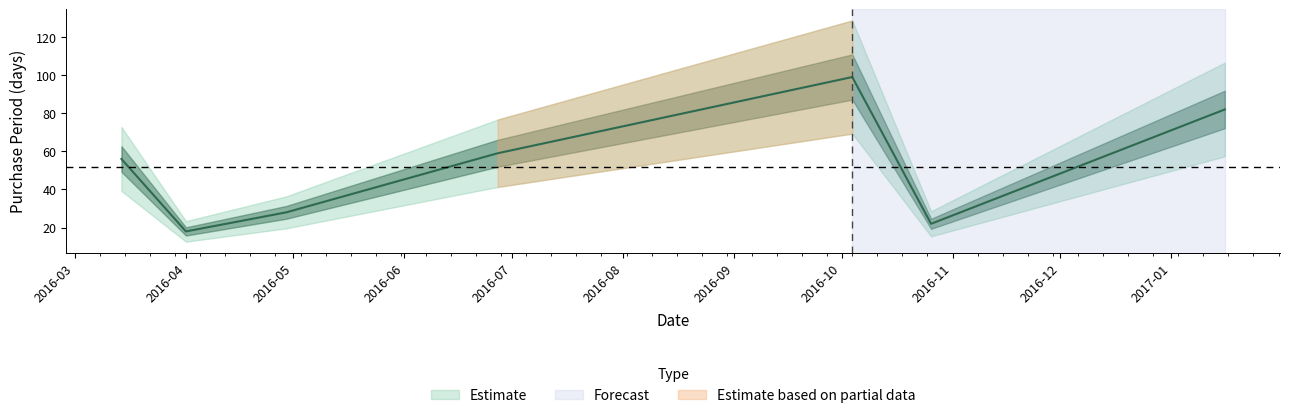

The value at 2016-10-26 is 30. True or false?

False